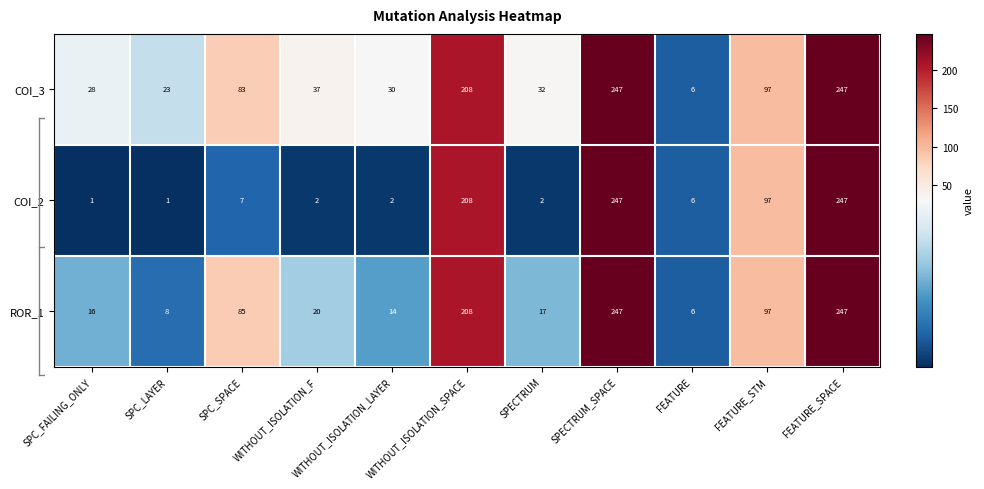

What is the greatest value displayed?

247